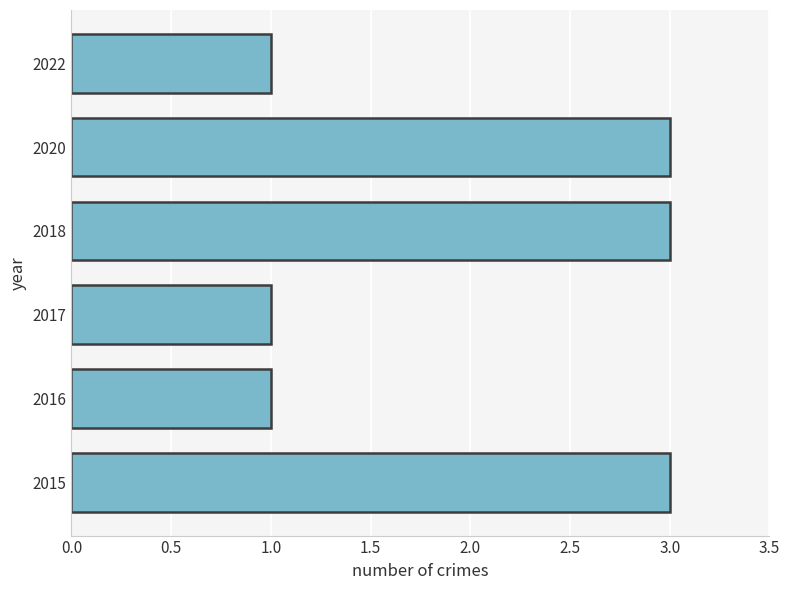

Reading bottom to top, list all the values displayed in this chart.

2015=3	2016=1	2017=1	2018=3	2020=3	2022=1